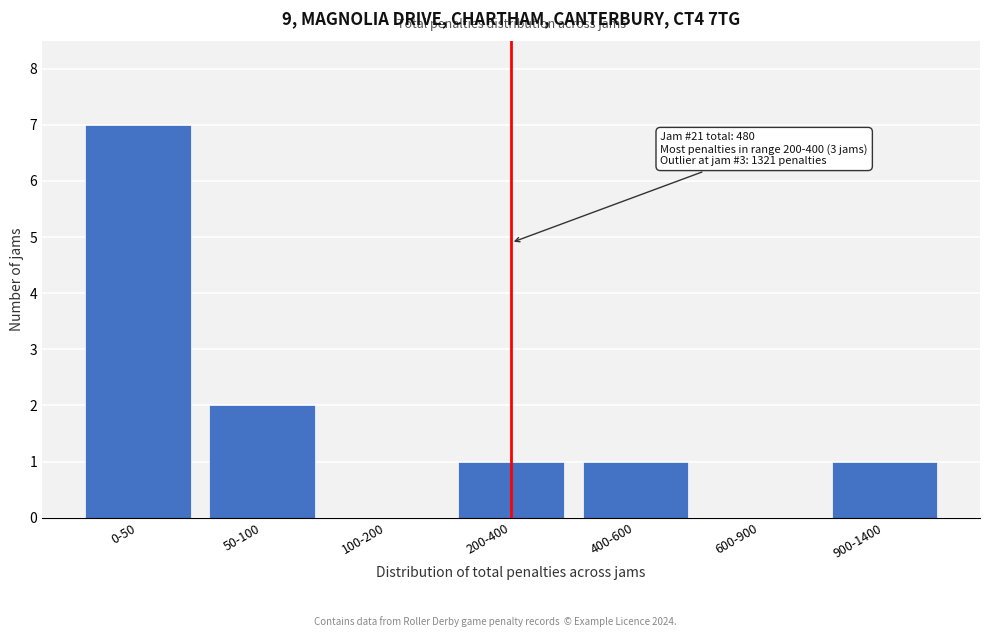

Reading left to right, transcribe all the data shown in this chart.

0-50=7	50-100=2	100-200=0	200-400=1	400-600=1	600-900=0	900-1400=1